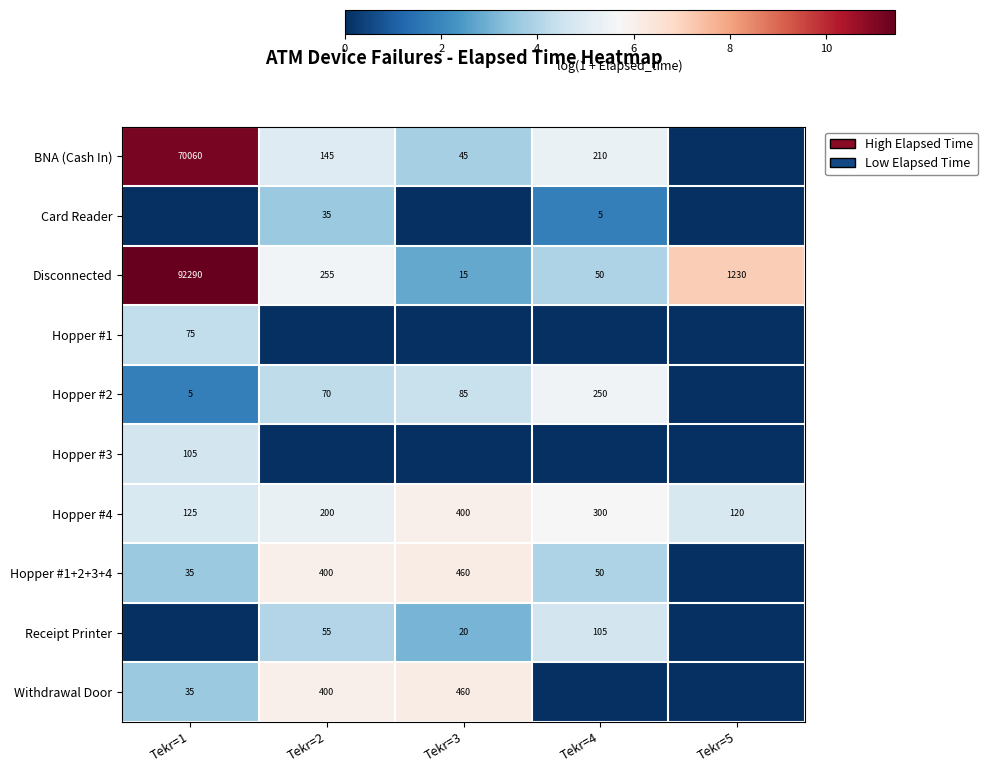

What is the sum of the Hopper #2 values at Tekr=1 and Tekr=4?

255